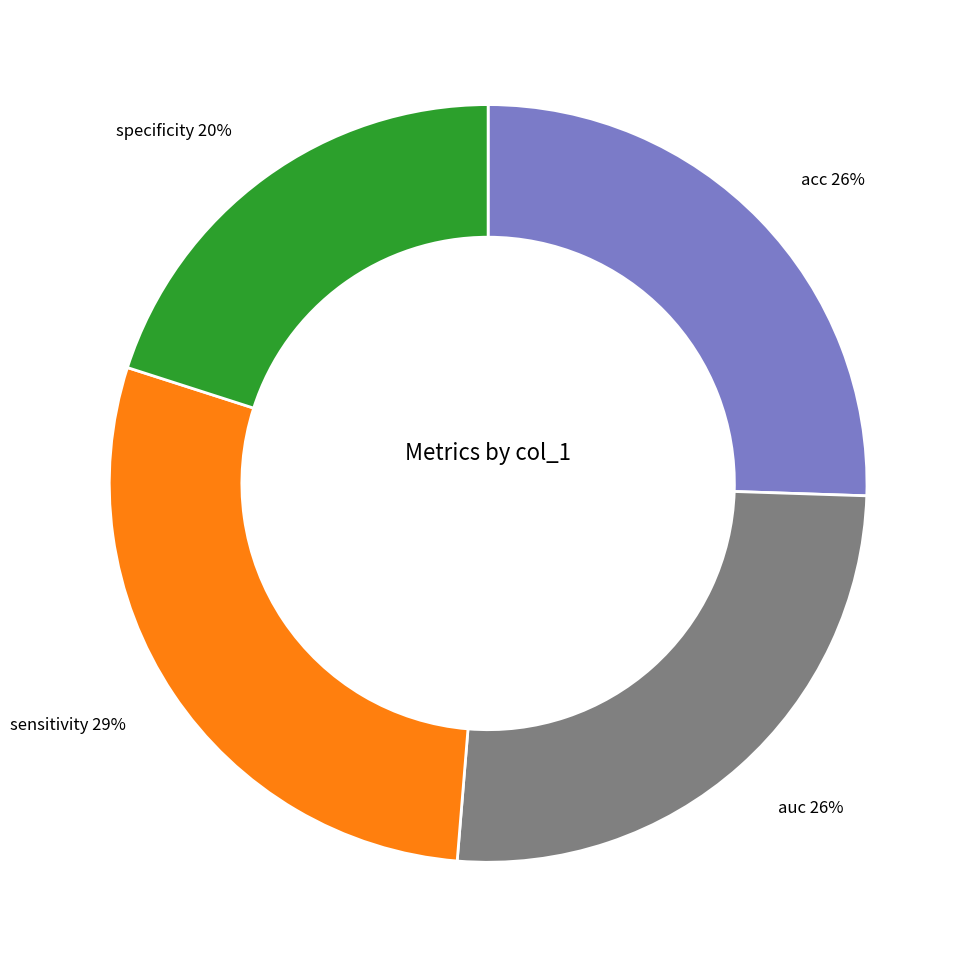

Between sensitivity and auc, which is larger?

sensitivity